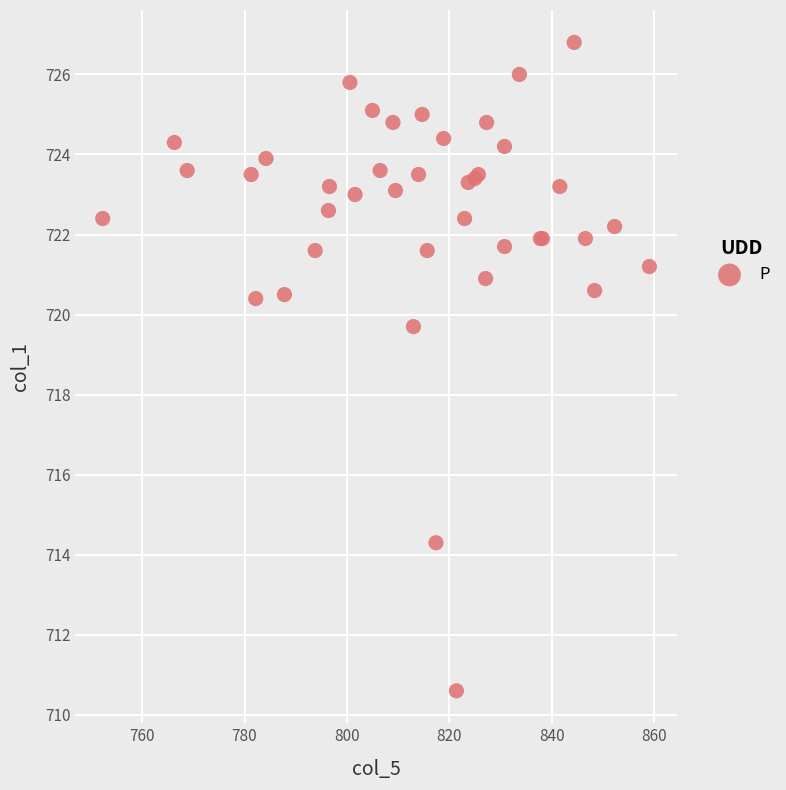

What Y value in the scatter plot is closest to 718?

719.7